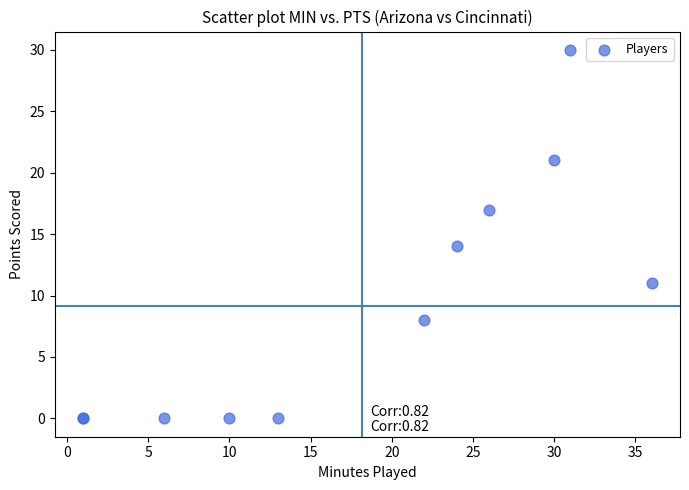

What Y value in the scatter plot is closest to 15?

14